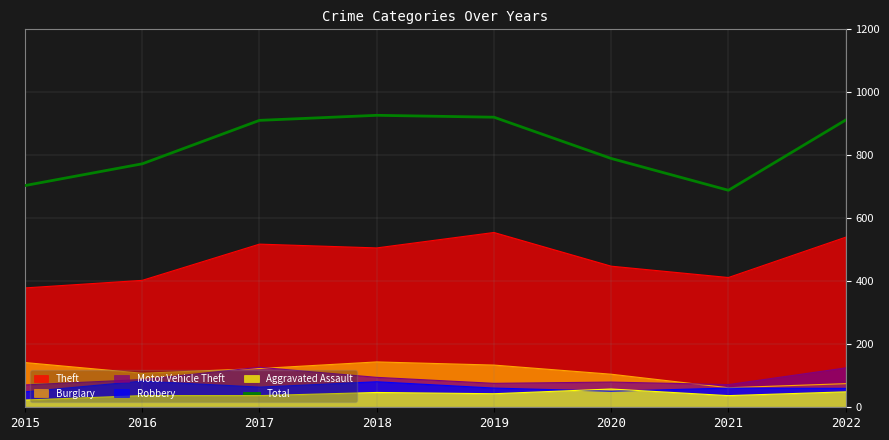

Count the number of values greater than 911.

3